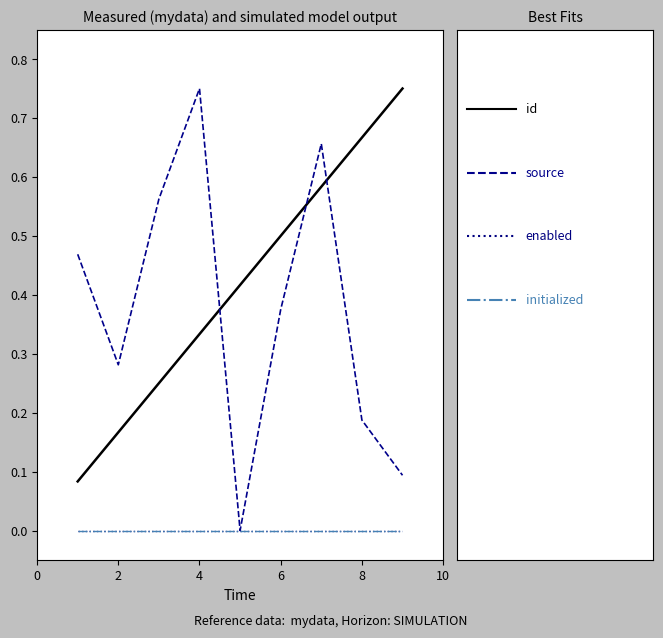

Reading left to right, what are all the values shown in this chart?

id: 0.1	0.2	0.2	0.3	0.4	0.5	0.6	0.7	0.8
source: 0.5	0.3	0.6	0.8	0.0	0.4	0.7	0.2	0.1
enabled: 0.0	0.0	0.0	0.0	0.0	0.0	0.0	0.0	0.0
initialized: 0.0	0.0	0.0	0.0	0.0	0.0	0.0	0.0	0.0